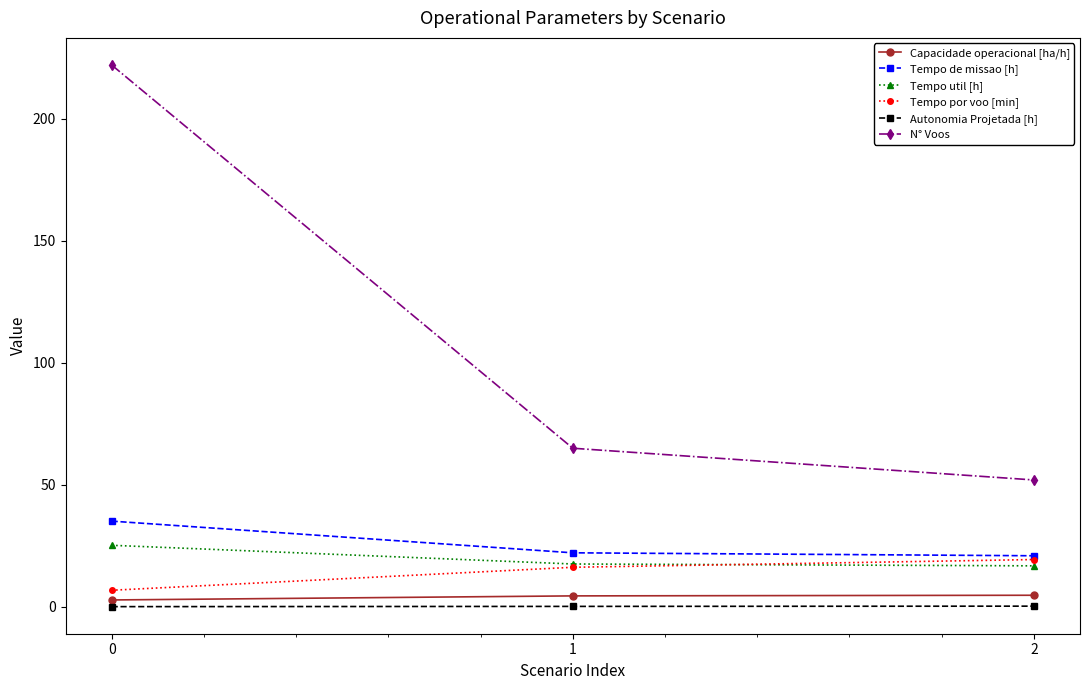

What is the sum of all Autonomia Projetada [h] values?

0.6